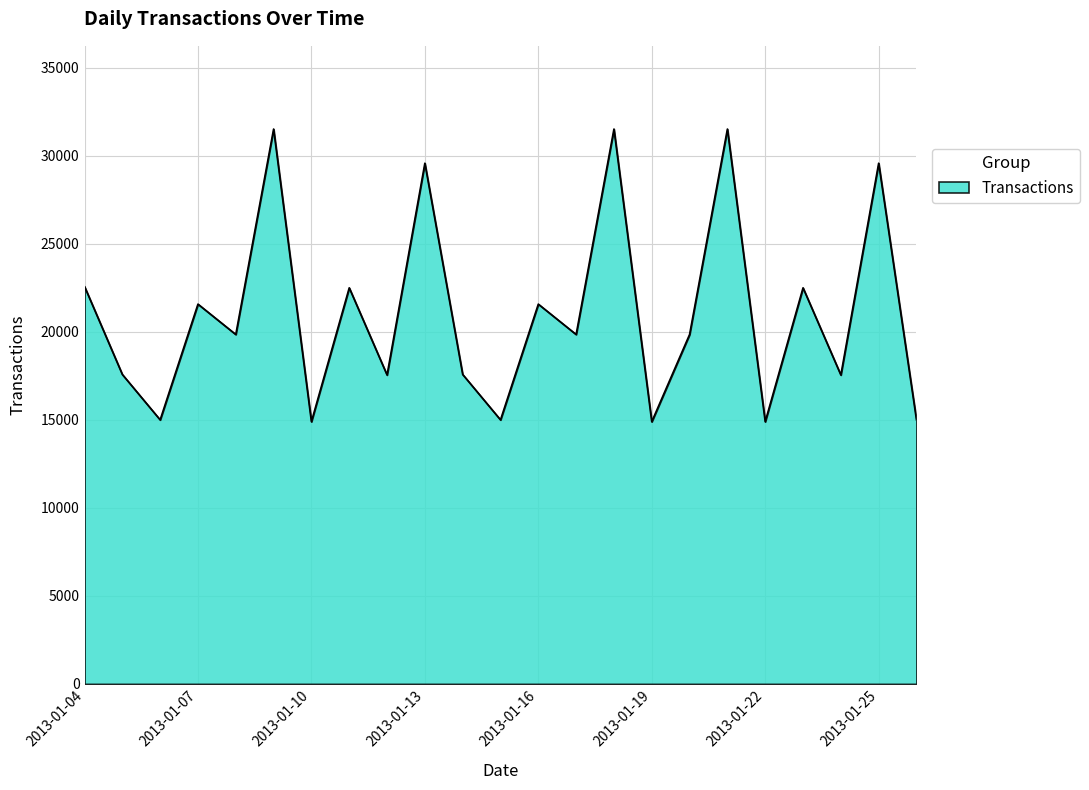

What is the minimum value shown in the chart?

14895.0